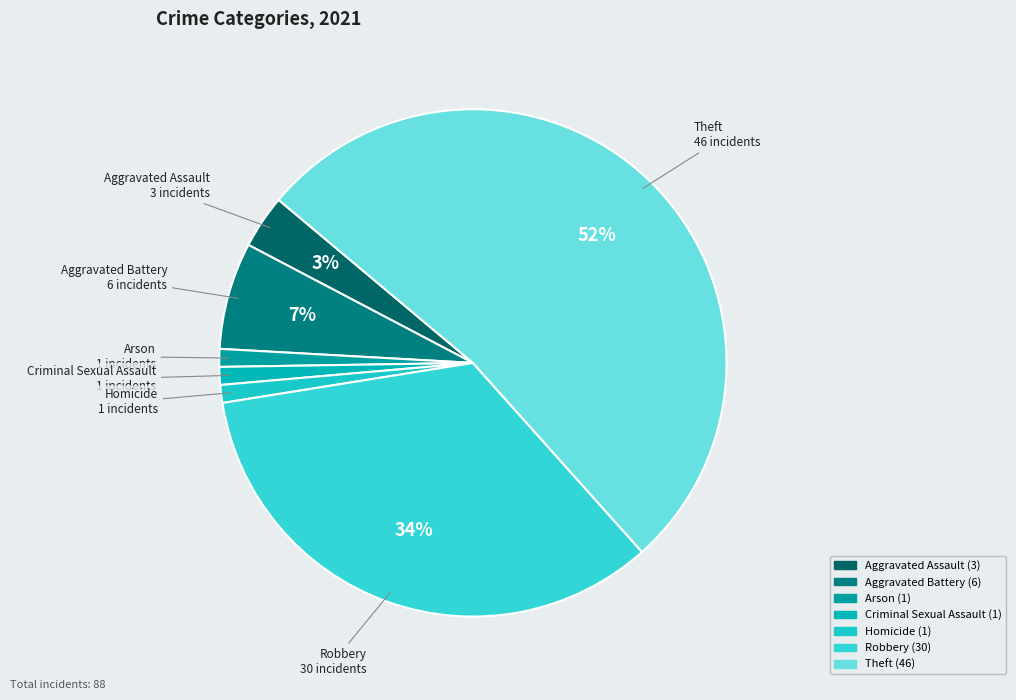

To the nearest percent, what is the combined percentage of Aggravated Battery and Robbery?

41%